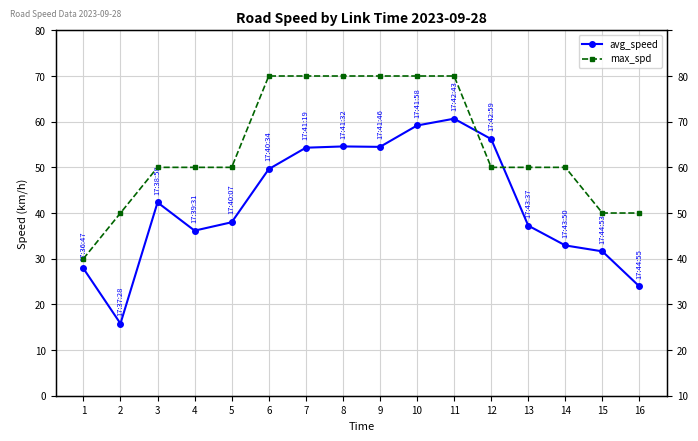

Reading left to right, what are all the values shown in this chart?

avg_speed: 1=27.9	2=15.8	3=42.3	4=36.1	5=38.0	6=49.6	7=54.3	8=54.6	9=54.5	10=59.2	11=60.7	12=56.2	13=37.2	14=32.9	15=31.6	16=23.9
max_spd: 1=30.0	2=40.0	3=50.0	4=50.0	5=50.0	6=70.0	7=70.0	8=70.0	9=70.0	10=70.0	11=70.0	12=50.0	13=50.0	14=50.0	15=40.0	16=40.0